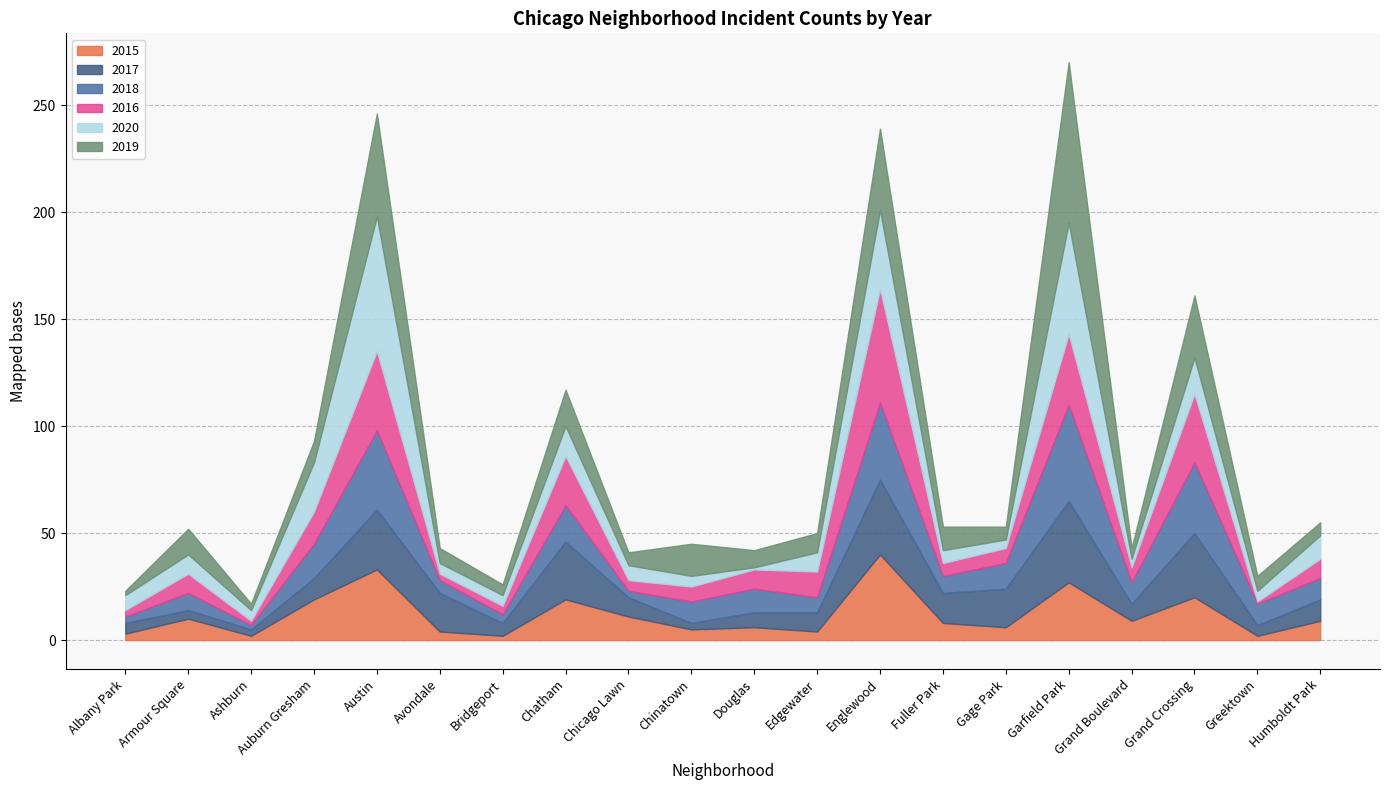

The 2020 series shows 10 at Grand Crossing. True or false?

False